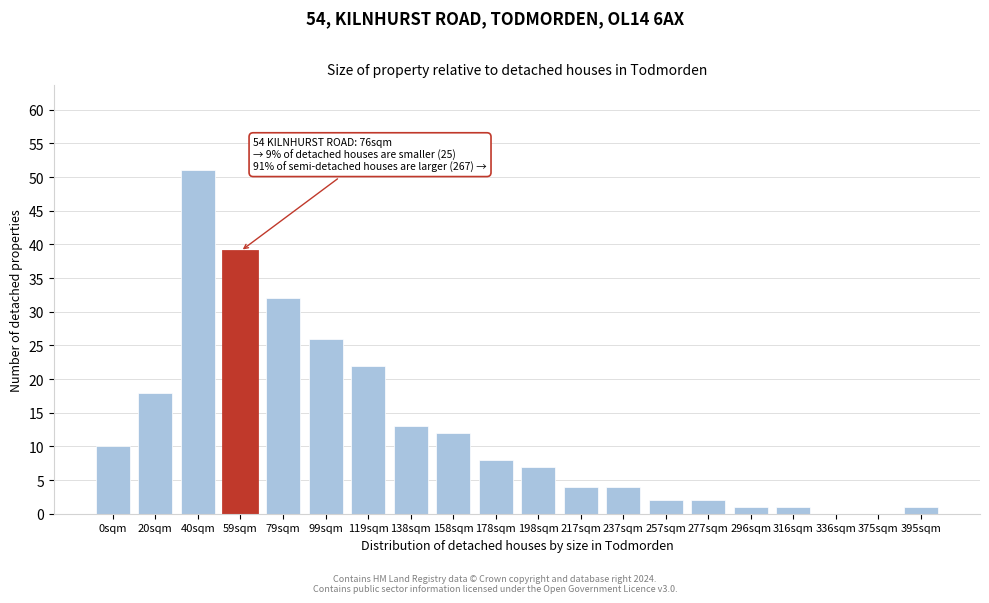

Reading left to right, what are all the values shown in this chart?

0sqm=10	20sqm=18	40sqm=51	59sqm=39	79sqm=32	99sqm=26	119sqm=22	138sqm=13	158sqm=12	178sqm=8	198sqm=7	217sqm=4	237sqm=4	257sqm=2	277sqm=2	296sqm=1	316sqm=1	336sqm=0	375sqm=0	395sqm=1